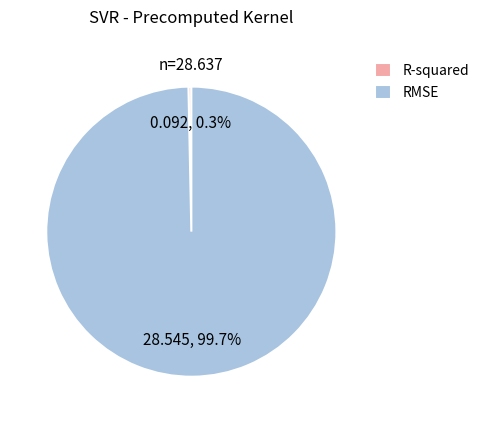

What is the total percentage of RMSE and R-squared?

100.0%